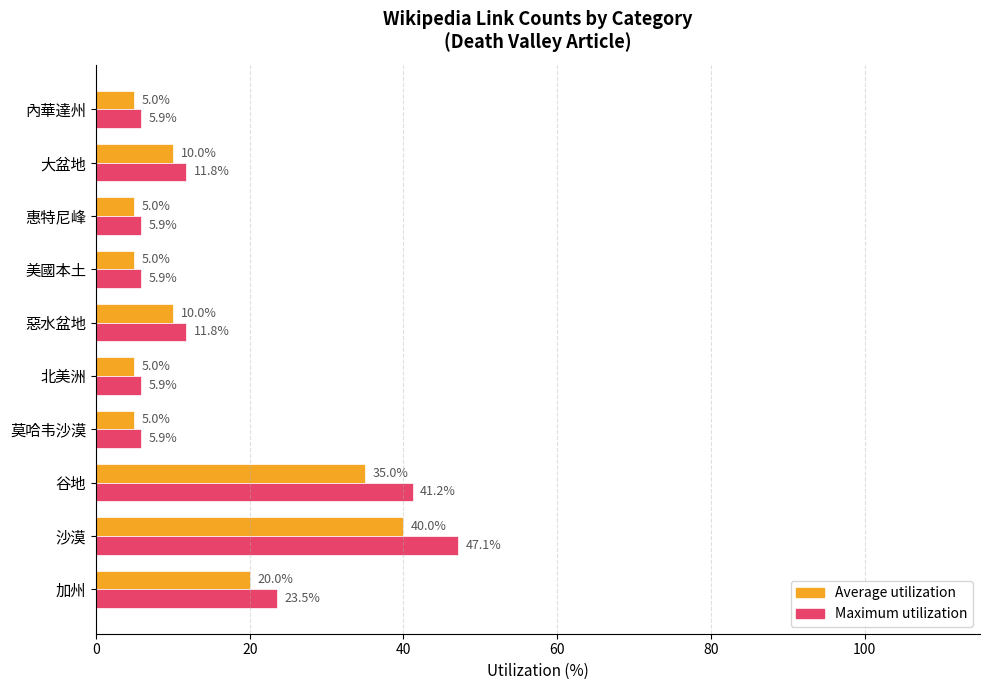

The Maximum utilization series shows 20.2 at 沙漠. True or false?

False